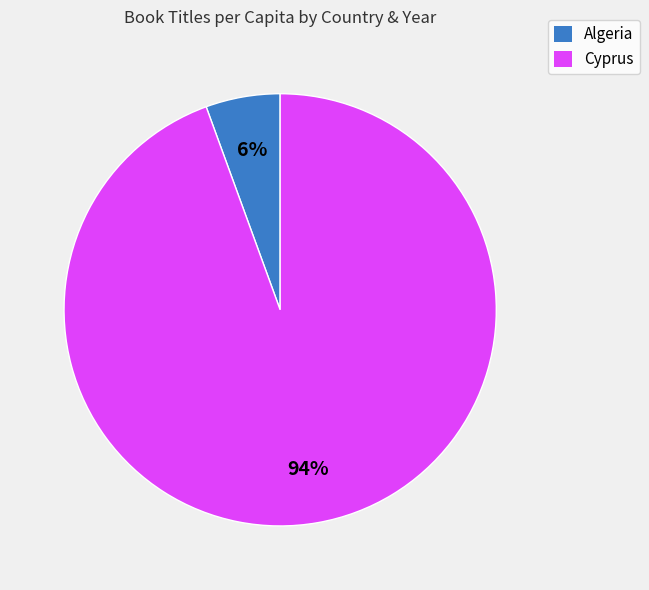

Does any single category account for the majority?

Yes